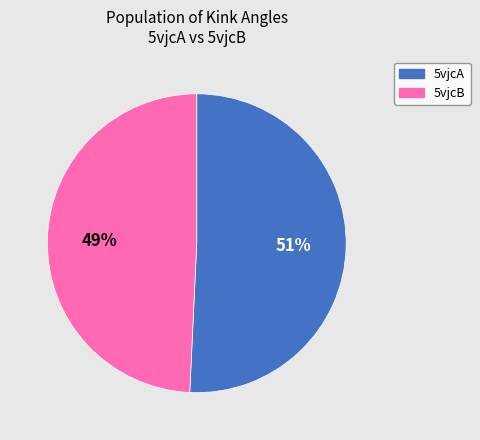

Do 5vjcB and 5vjcA together represent more than half of the pie?

Yes